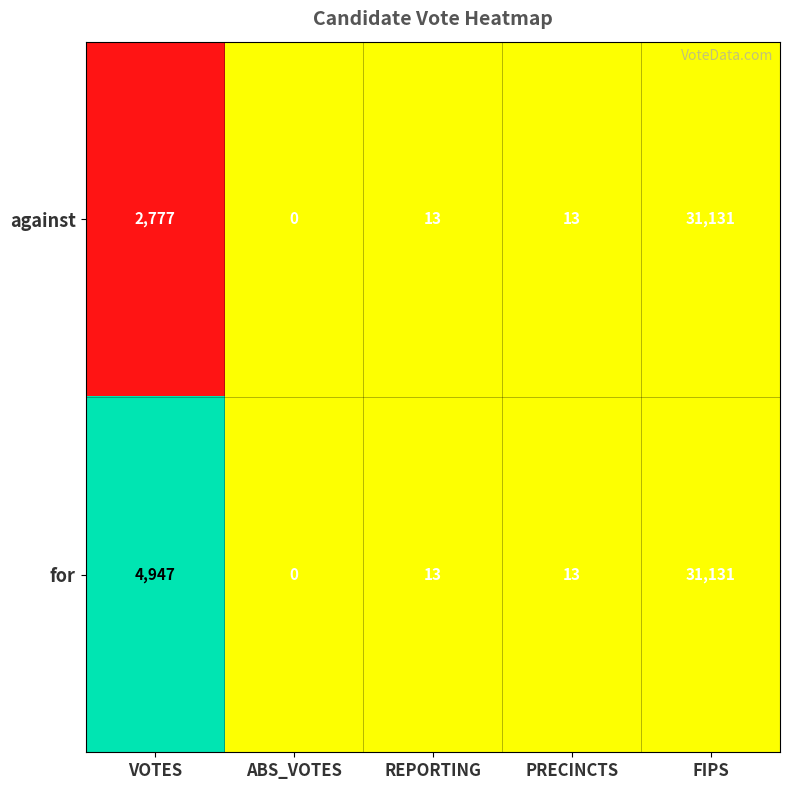

Read the for value at VOTES.

4947